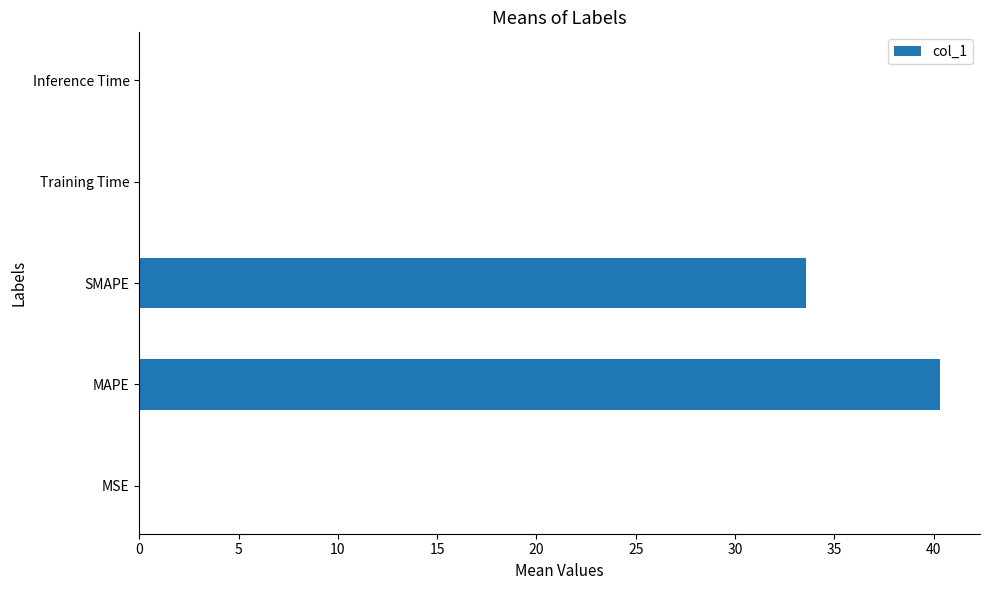

True or false: the data shows 0.0 at Inference Time.

True